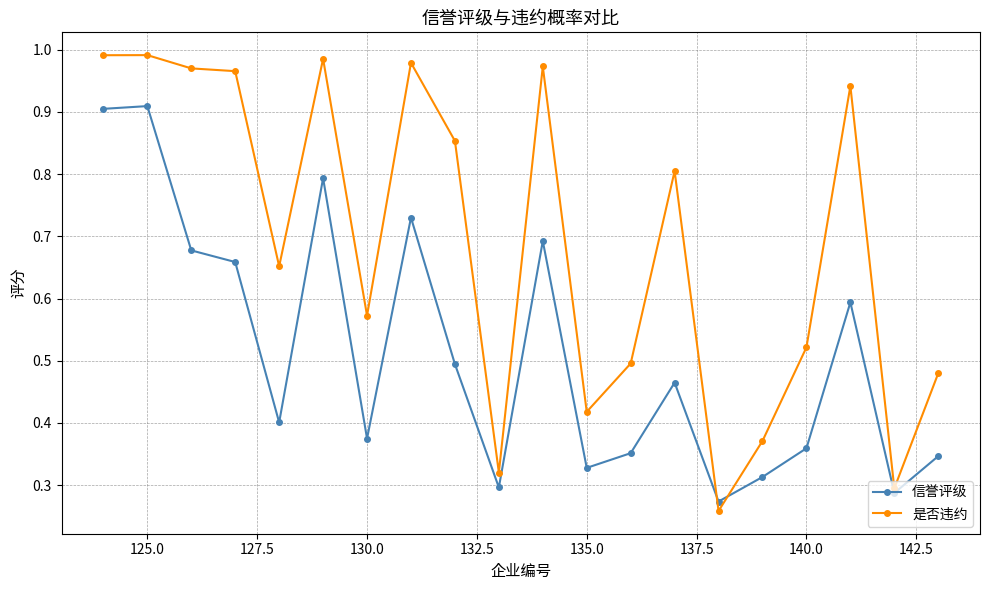

Count the 信誉评级 values in the range 0 to 1.

20